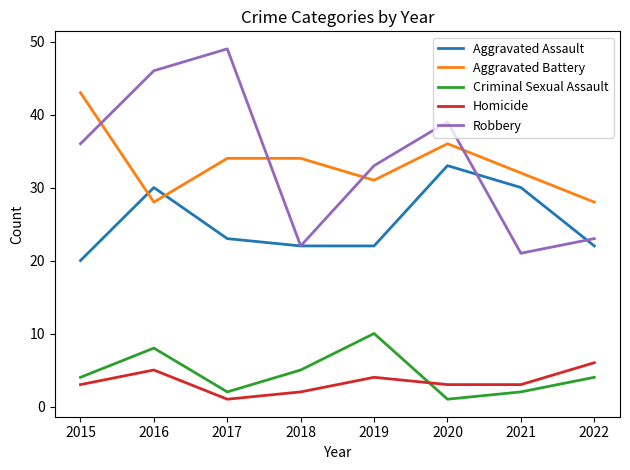

Reading right to left, list all the values displayed in this chart.

Aggravated Assault: 2022=22	2021=30	2020=33	2019=22	2018=22	2017=23	2016=30	2015=20
Aggravated Battery: 2022=28	2021=32	2020=36	2019=31	2018=34	2017=34	2016=28	2015=43
Criminal Sexual Assault: 2022=4	2021=2	2020=1	2019=10	2018=5	2017=2	2016=8	2015=4
Homicide: 2022=6	2021=3	2020=3	2019=4	2018=2	2017=1	2016=5	2015=3
Robbery: 2022=23	2021=21	2020=39	2019=33	2018=22	2017=49	2016=46	2015=36